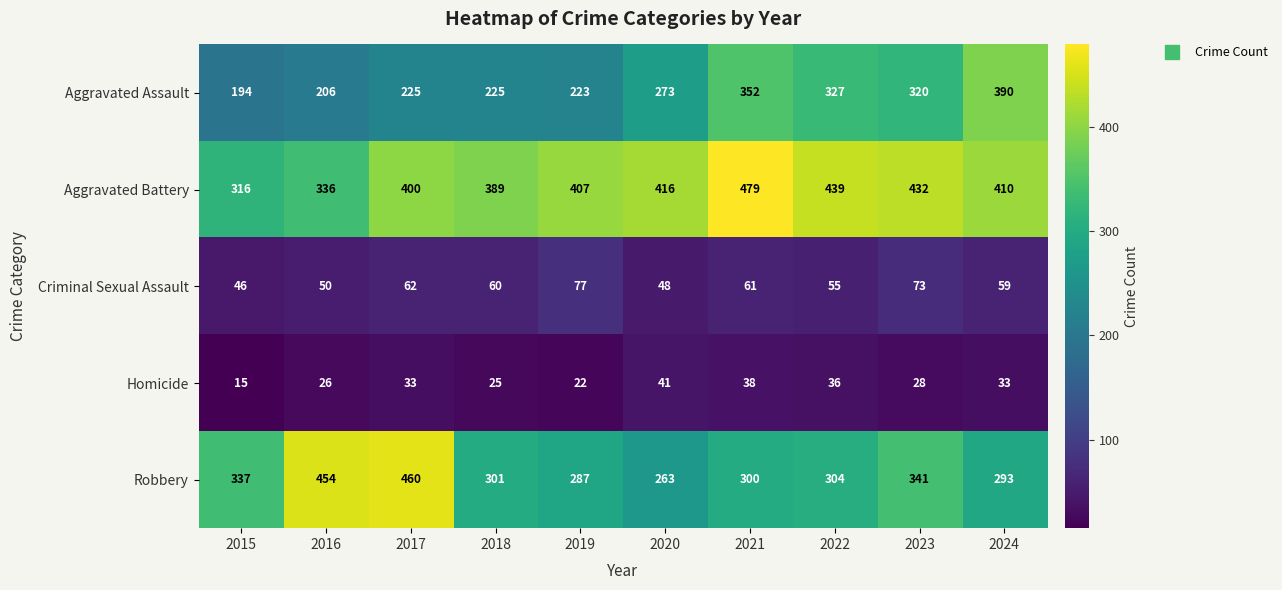

List the series in order of their peak value, lowest first.

Homicide, Criminal Sexual Assault, Aggravated Assault, Robbery, Aggravated Battery